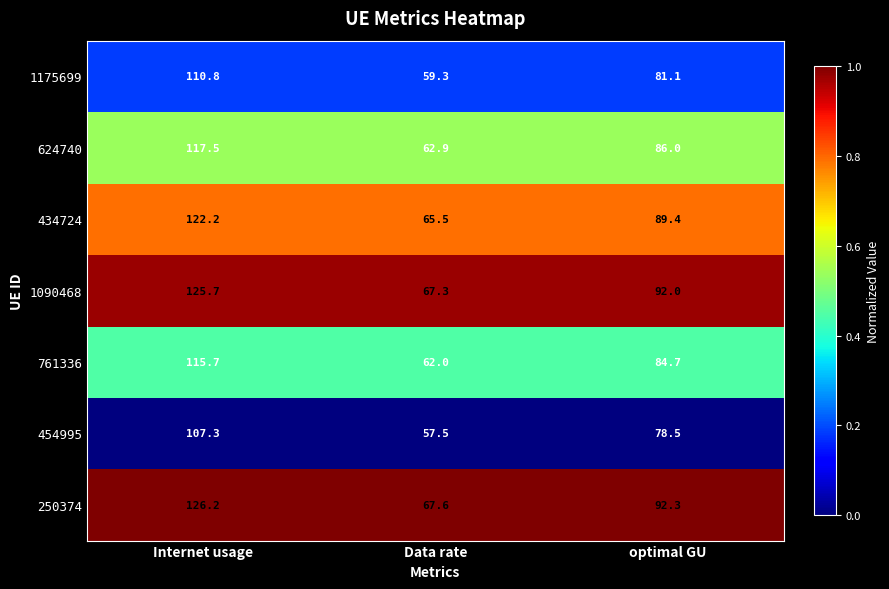

The 454995 series shows 51.4 at Internet usage. True or false?

False